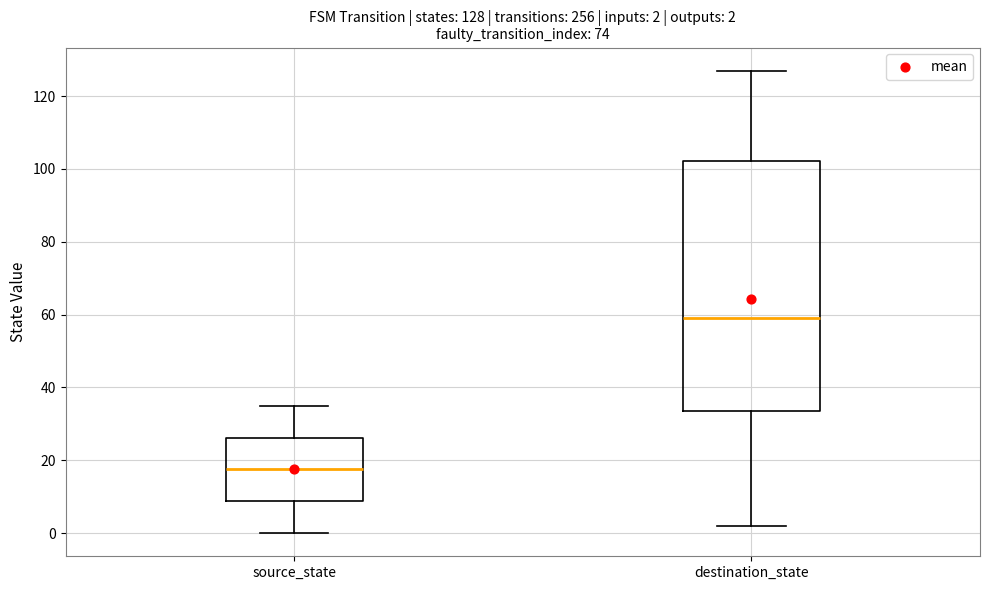

Which box is the tallest, from its lower edge to its upper edge?

destination_state